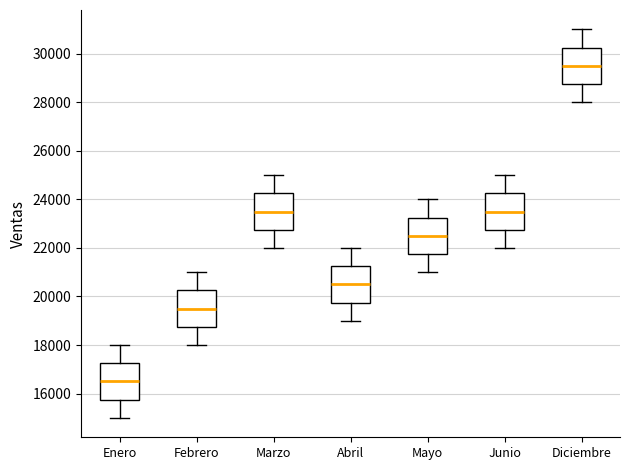

Reading left to right, transcribe this box plot: for each box, give where its median line is, the range the box spans, and where its two whiskers end, as read against the y-axis. The values are not printed on the chart, so give them approximately, as read against the axis.

Enero: median 16600, box 15800 to 17200, whiskers 15000 to 18000
Febrero: median 19600, box 18800 to 20200, whiskers 18000 to 21000
Marzo: median 23600, box 22800 to 24200, whiskers 22000 to 25000
Abril: median 20600, box 19800 to 21200, whiskers 19000 to 22000
Mayo: median 22600, box 21800 to 23200, whiskers 21000 to 24000
Junio: median 23600, box 22800 to 24200, whiskers 22000 to 25000
Diciembre: median 29600, box 28800 to 30200, whiskers 28000 to 31000